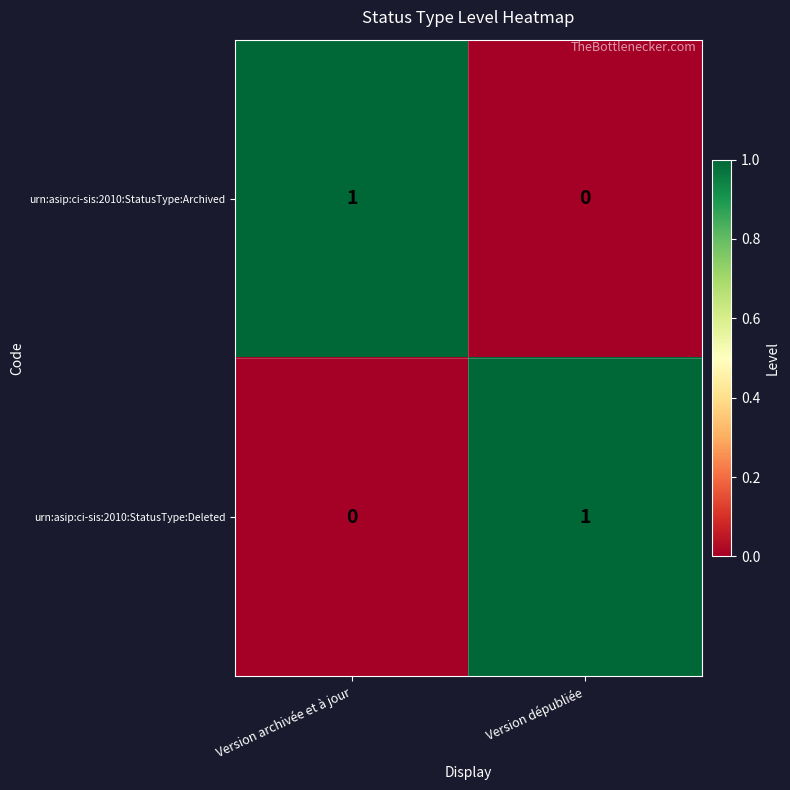

Is it true that urn:asip:ci-sis:2010:StatusType:Deleted equals 1 at Version dépubliée?

True